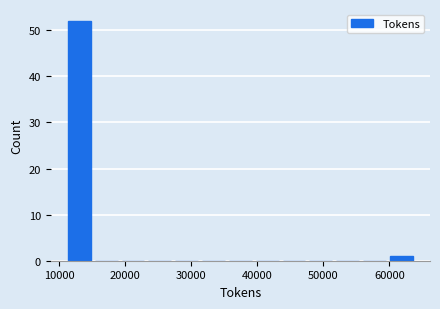

Over which range of the x-axis is the bar tallest?

11000 to 15000